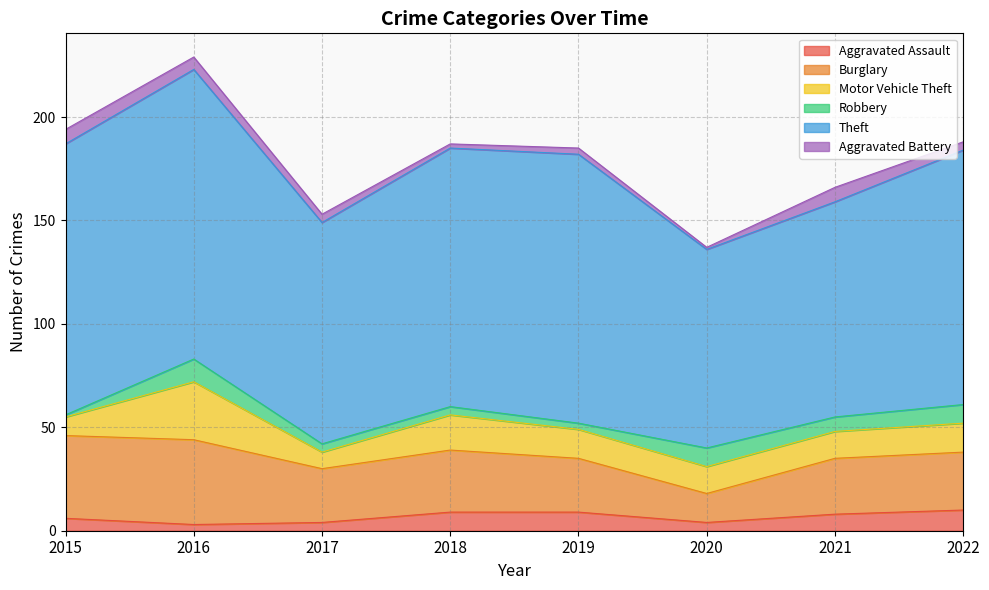

Does the chart have visible grid lines?

Yes